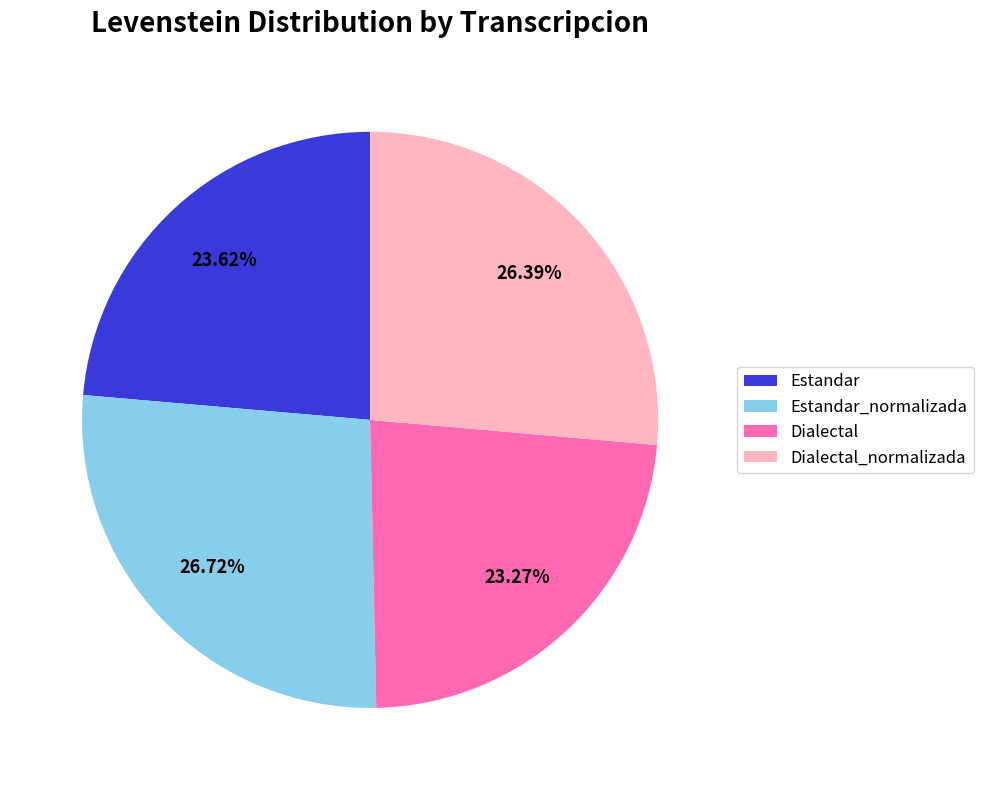

What percentage do Estandar_normalizada and Dialectal together represent?

50.0%